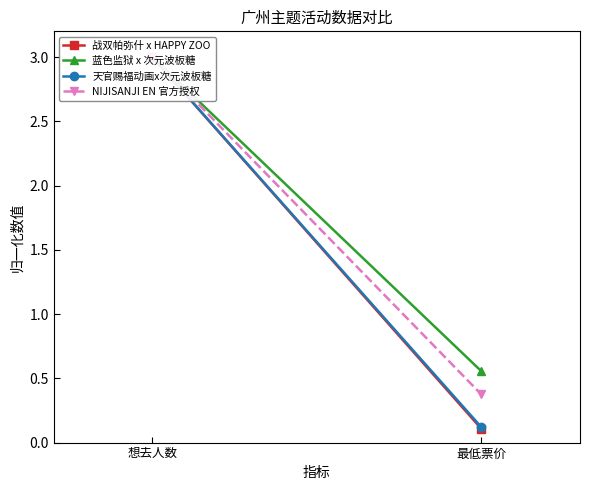

What is the value of the 蓝色监狱 x 次元波板糖 point at the 1st from the left?

3.0